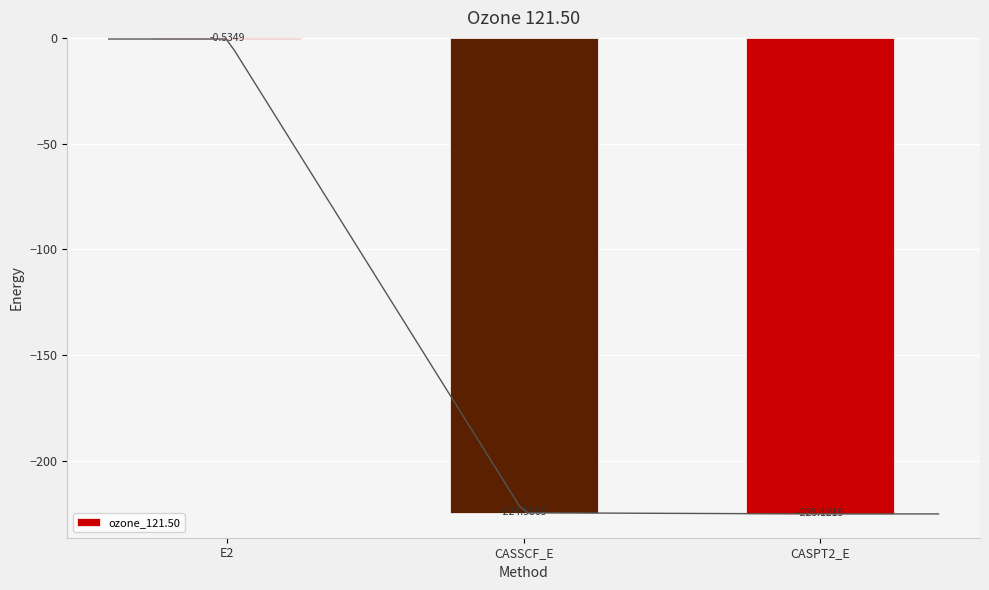

At which category does the chart reach its peak across all series?

E2